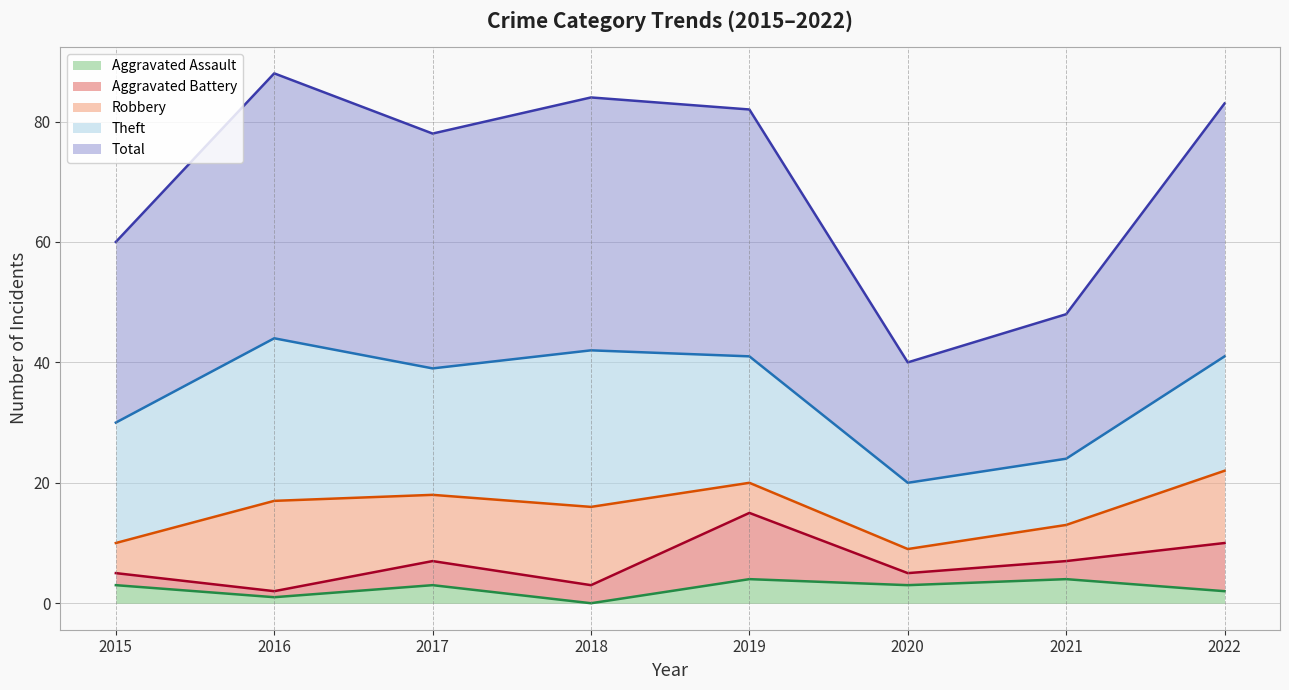

Is it true that Aggravated Battery equals 1 at 2015?

False